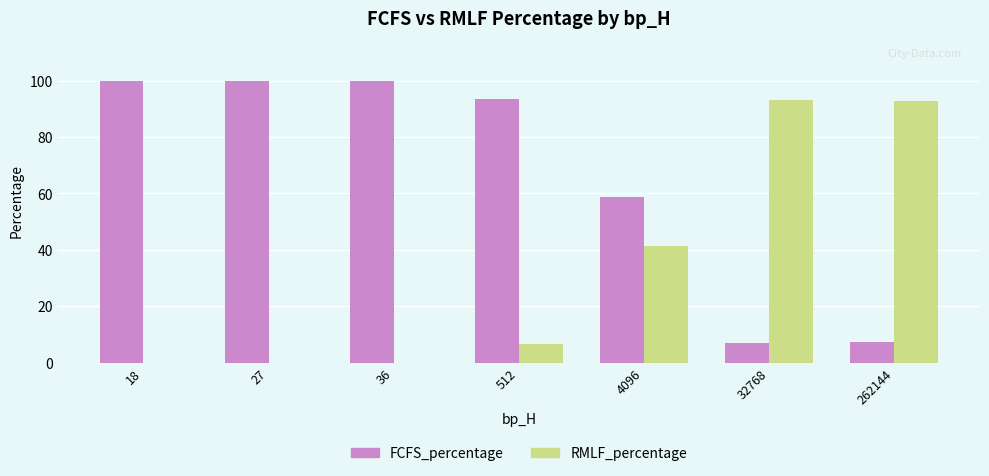

What is the greatest value displayed?

100.0